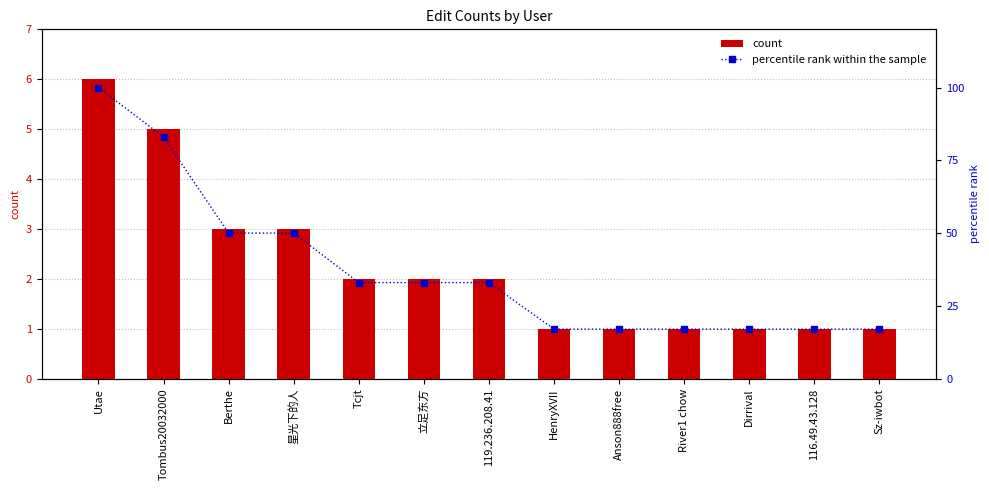

Which series has the largest range (max minus min)?

percentile rank within the sample